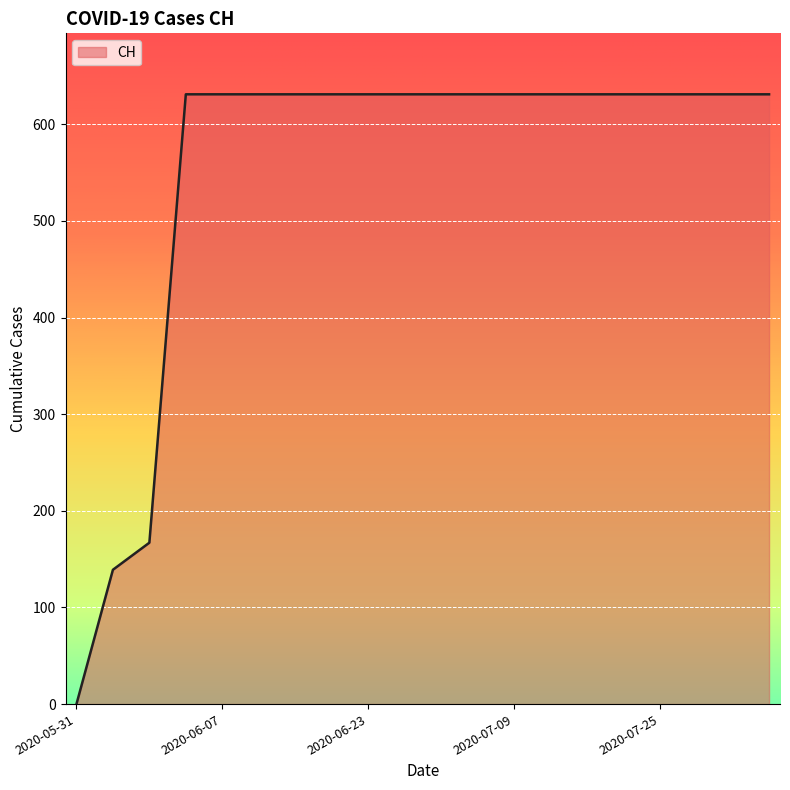

What is the sum of all values?

11033